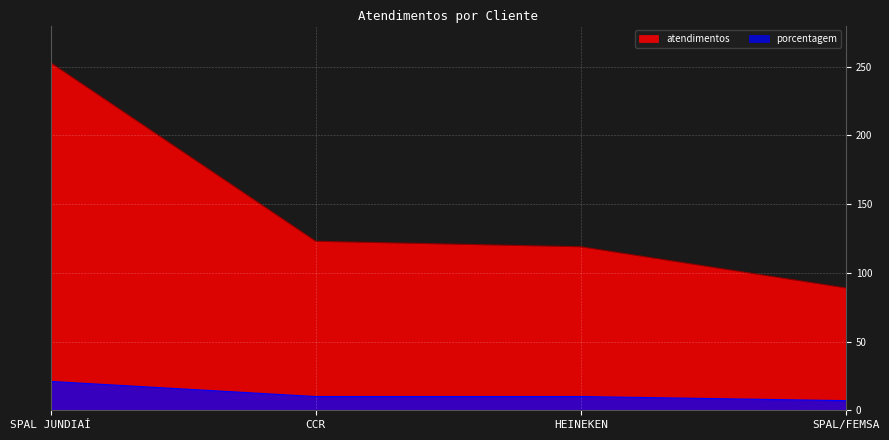

Reading left to right, extract all data points from this chart.

atendimentos: 253	123	119	89
porcentagem: 21	10	10	7